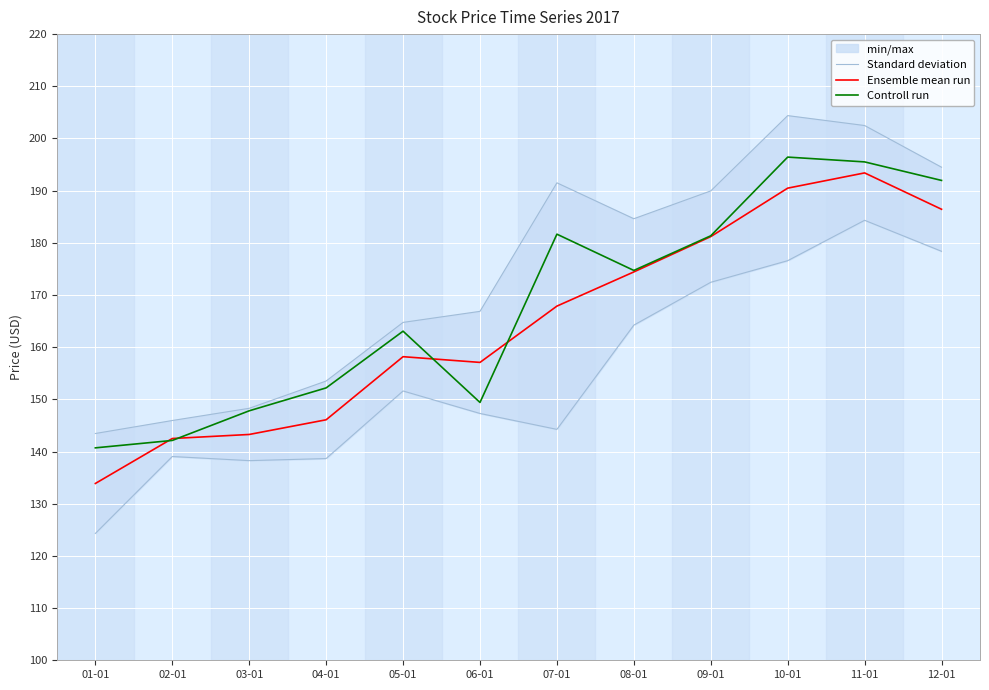

Reading left to right, list all the values displayed in this chart.

Standard deviation: 143.5	145.9	148.3	153.5	164.8	166.9	191.5	184.6	189.9	204.4	202.5	194.5
Ensemble mean run: 133.9	142.5	143.3	146.1	158.2	157.1	167.9	174.4	181.2	190.5	193.4	186.4
Controll run: 140.7	142.1	147.8	152.2	163.1	149.4	181.7	174.7	181.4	196.4	195.5	192.0